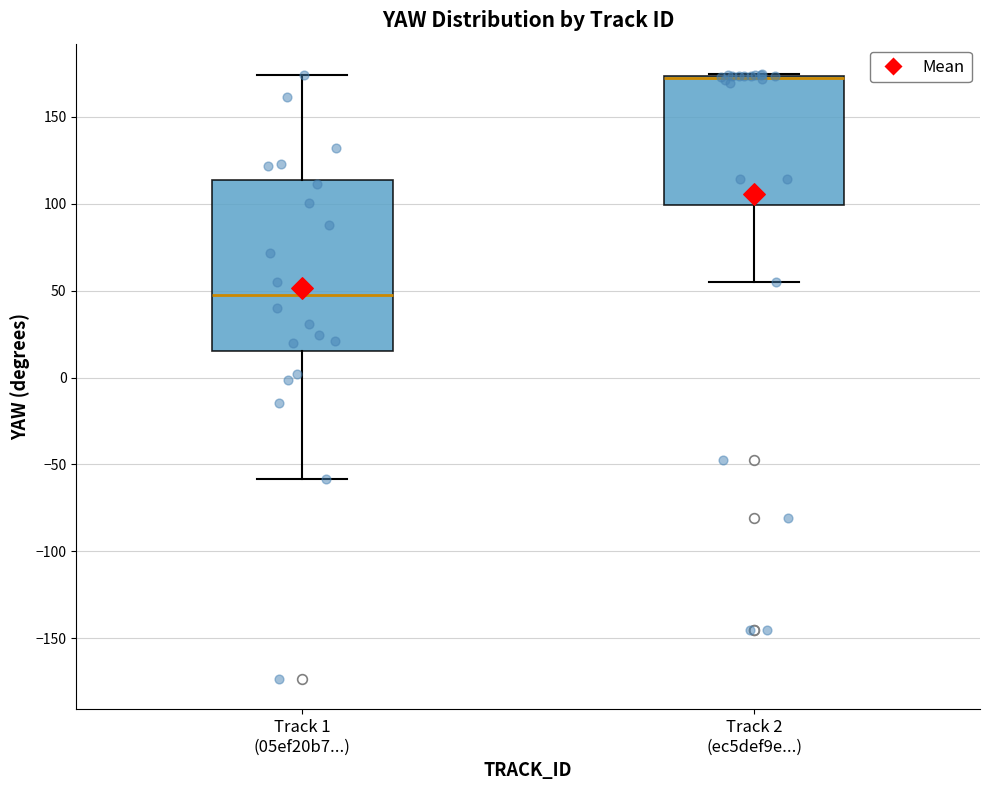

Where does the median line of the box for Track 1 (05ef20b7...) sit on the y-axis? The values are not printed on the chart, so give them approximately, as read against the axis.

45